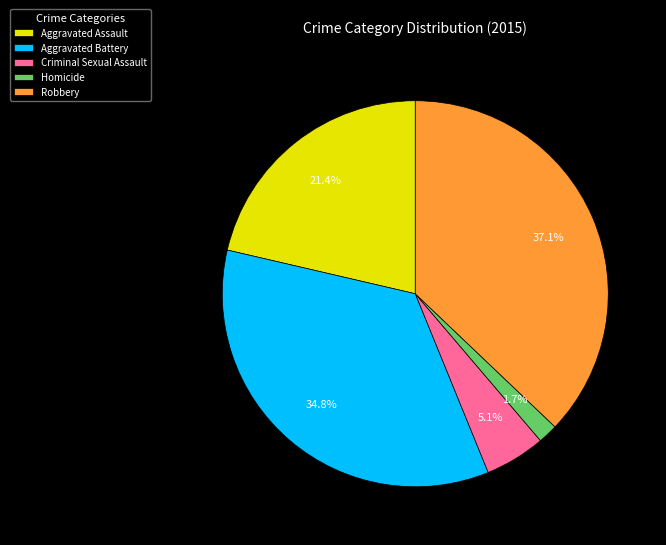

Rank the categories by value from highest to lowest.

Robbery, Aggravated Battery, Aggravated Assault, Criminal Sexual Assault, Homicide